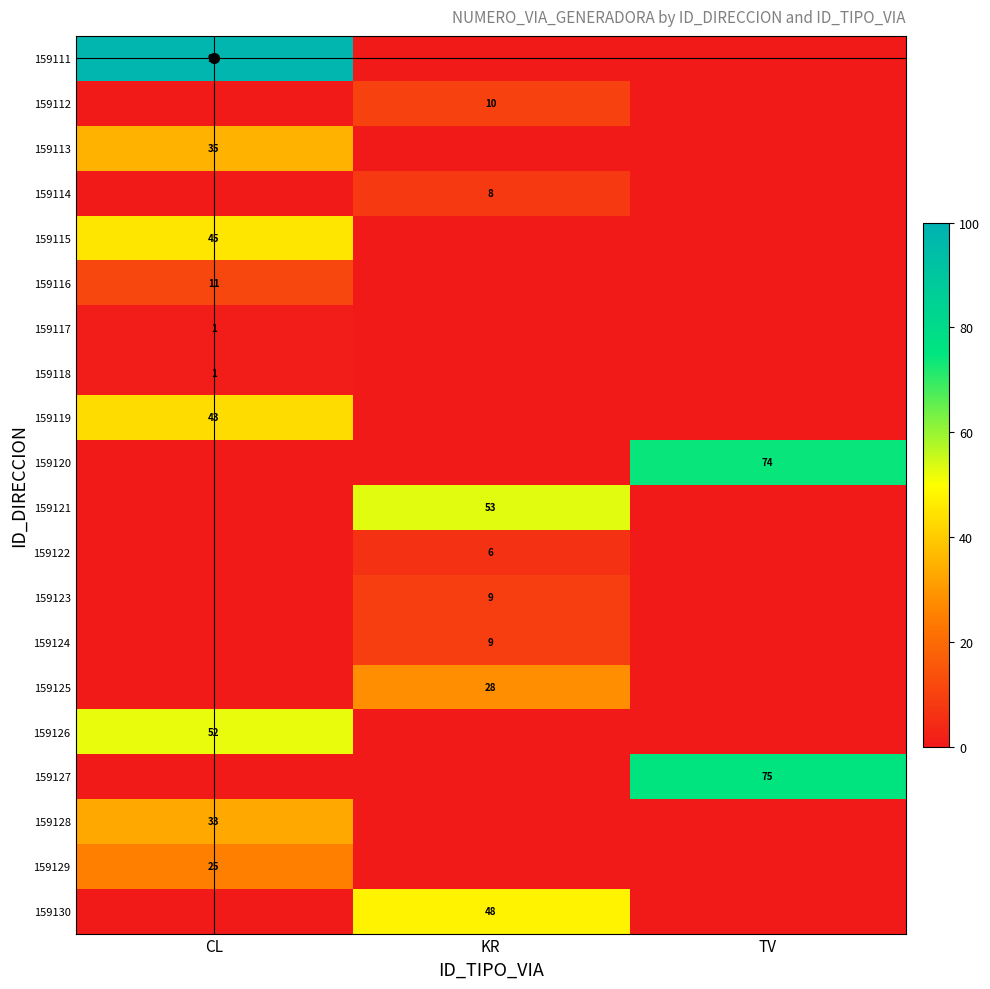

Which category has the lowest value across all series?

KR